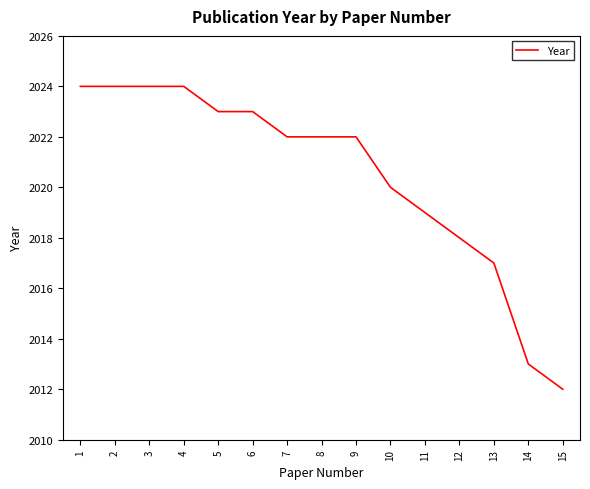

Read the value at 6, to the nearest 10.

2020